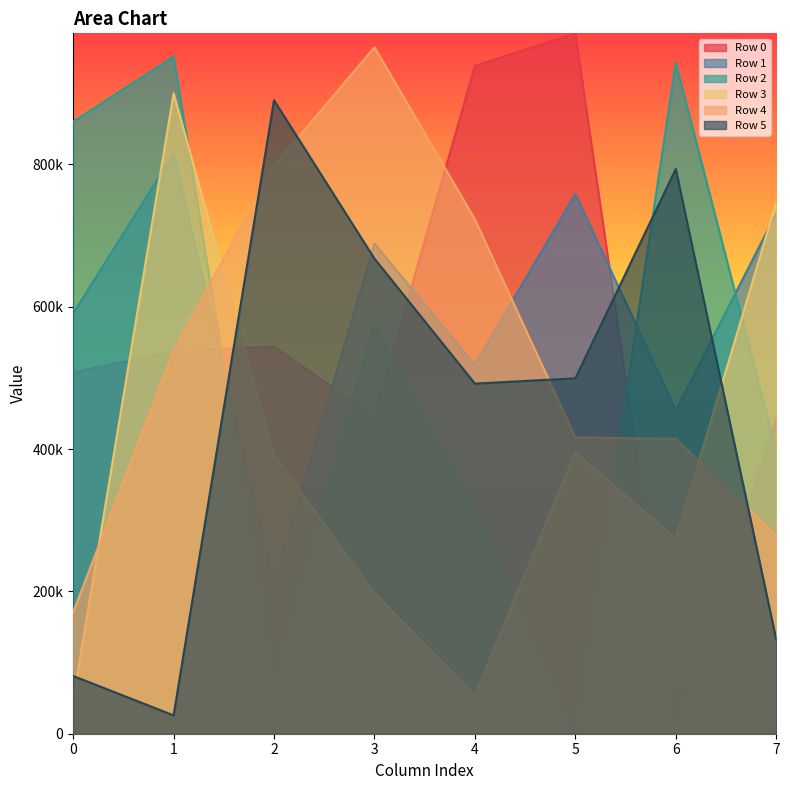

Rank the series by their maximum value, from highest to lowest.

Row 0, Row 4, Row 2, Row 3, Row 5, Row 1